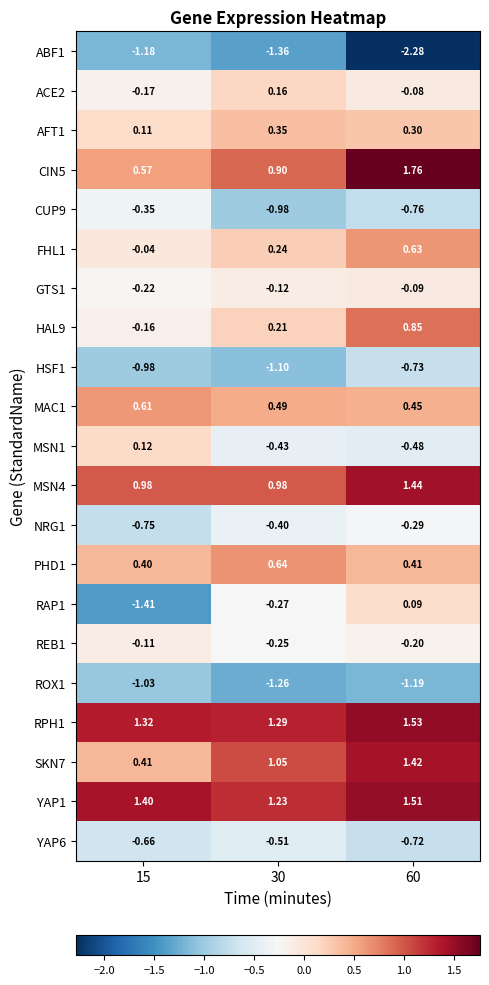

Is the value of YAP6 at 15 greater than the value of HAL9 at 15?

No